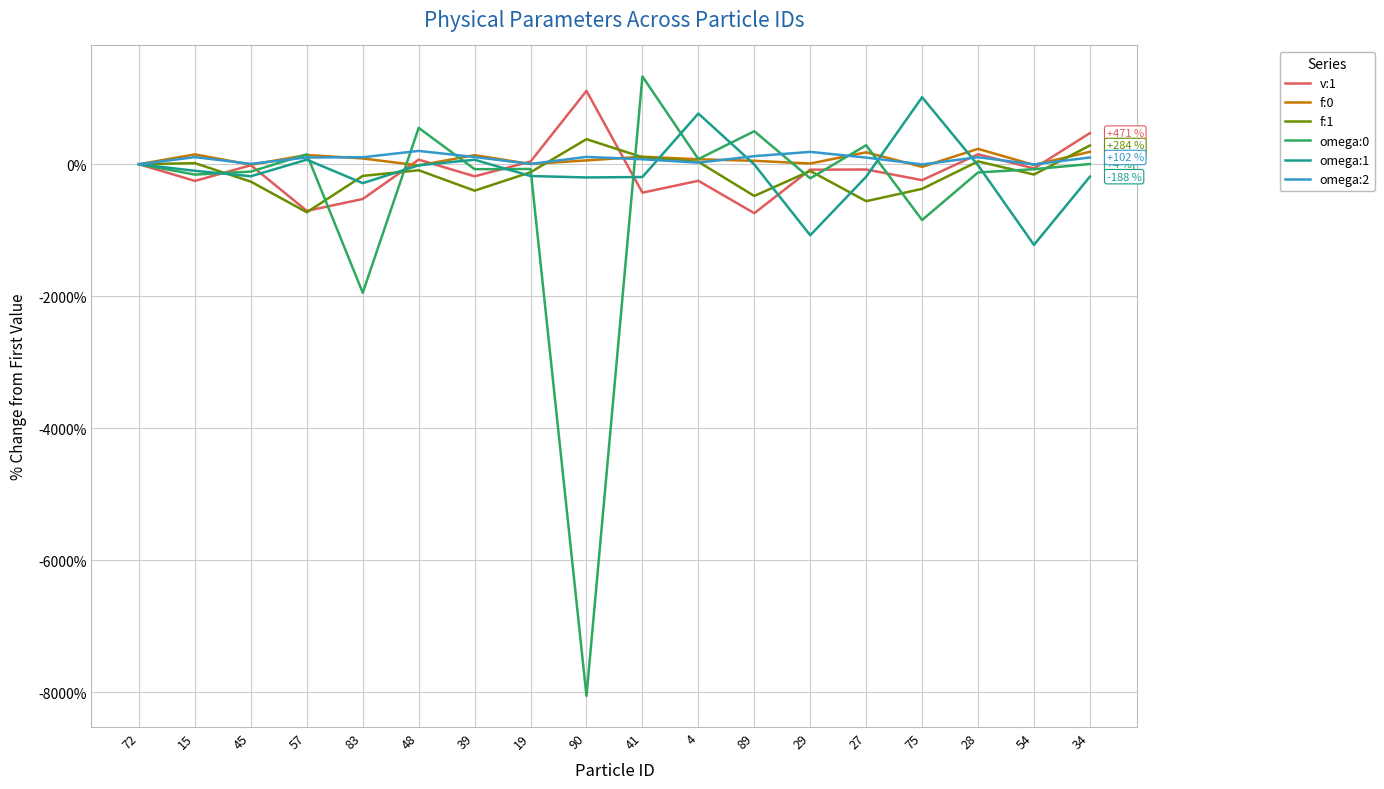

Which series changed the most between 57 and 48?

v:1